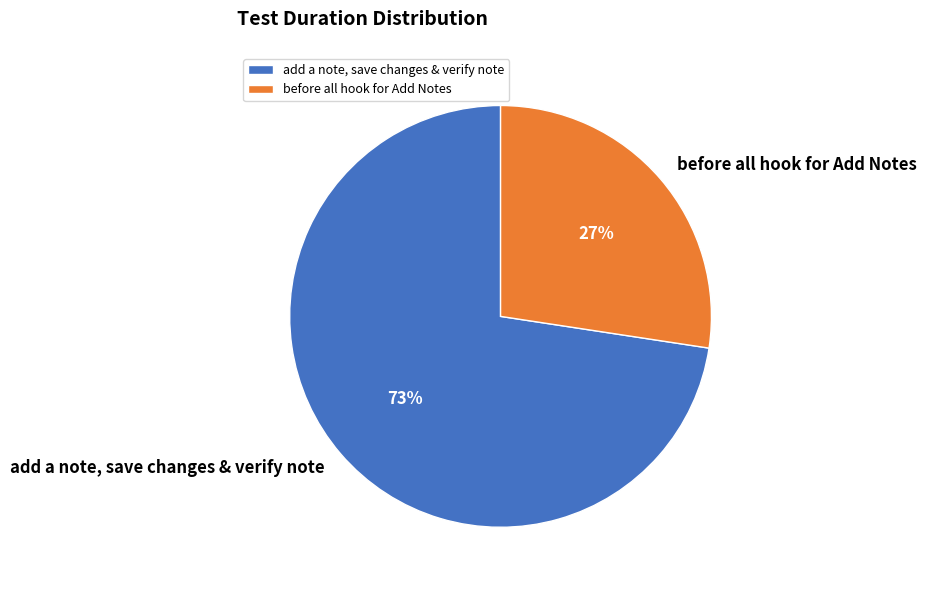

Rank the categories by value from highest to lowest.

add a note, save changes & verify note, before all hook for Add Notes